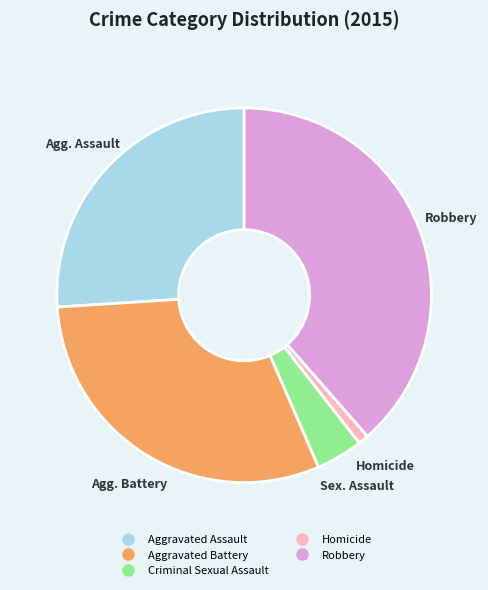

Combined, do Aggravated Battery and Robbery account for over 50%?

Yes